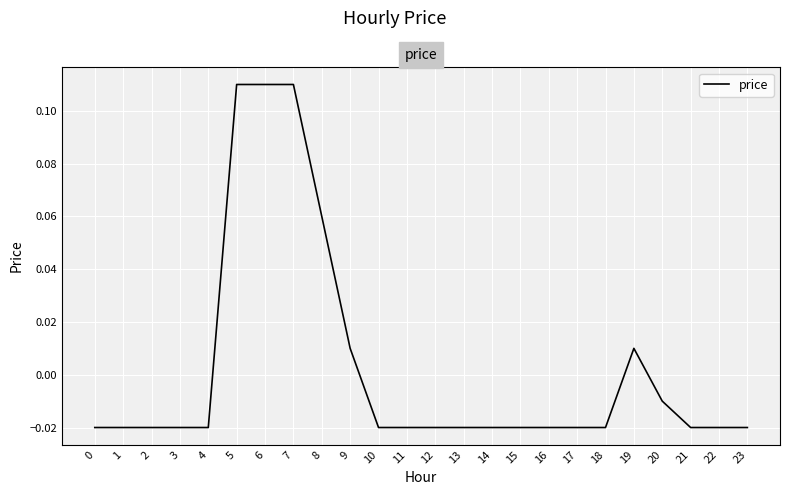

At which label does the data first exceed 0?

5